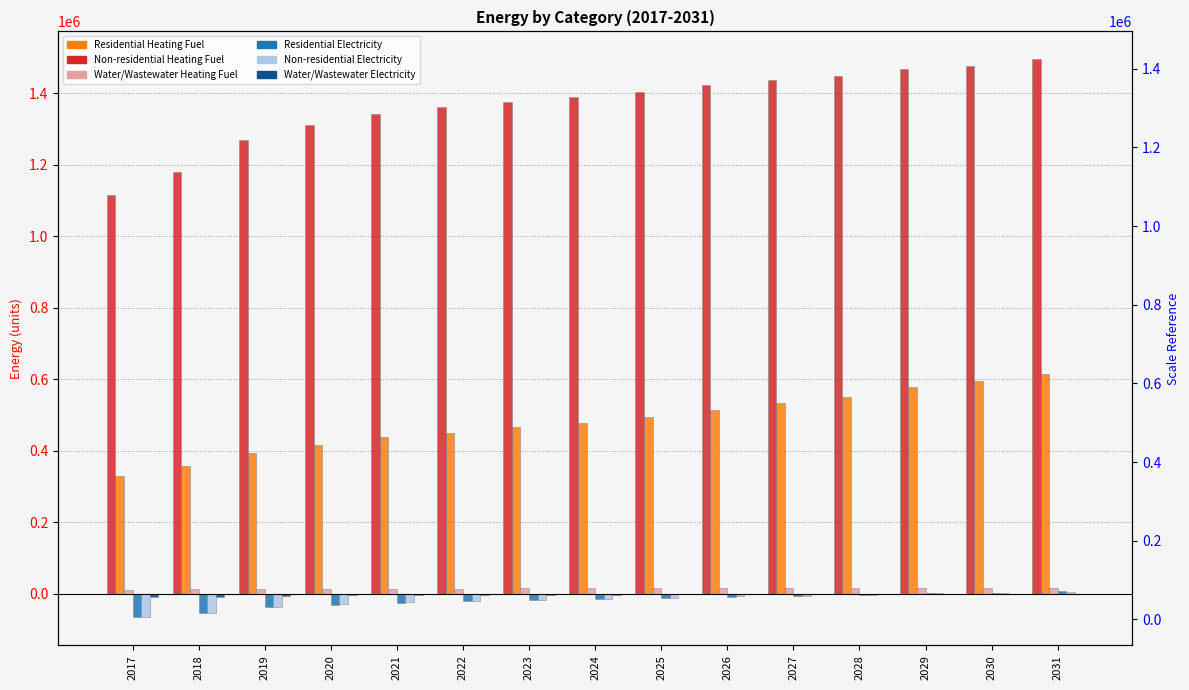

Read the Water/Wastewater Heating Fuel value at 2017.

11935.4